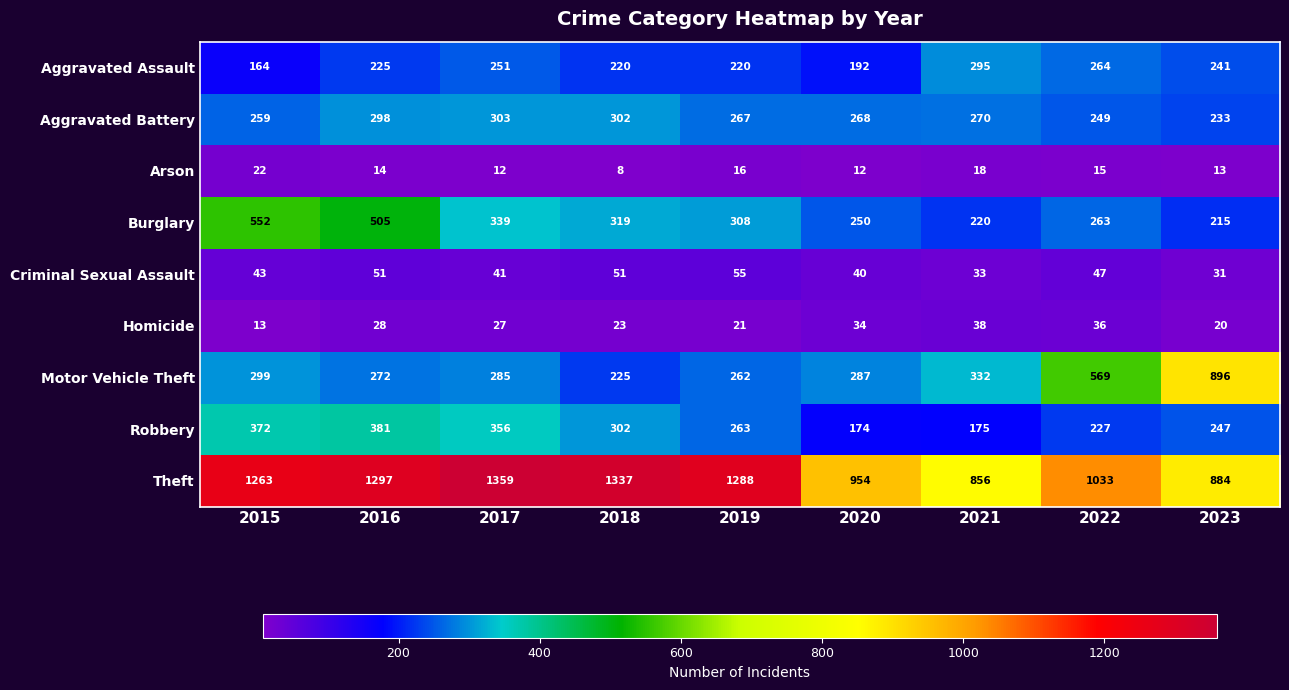

At which category is the sum across all series the highest?

2016